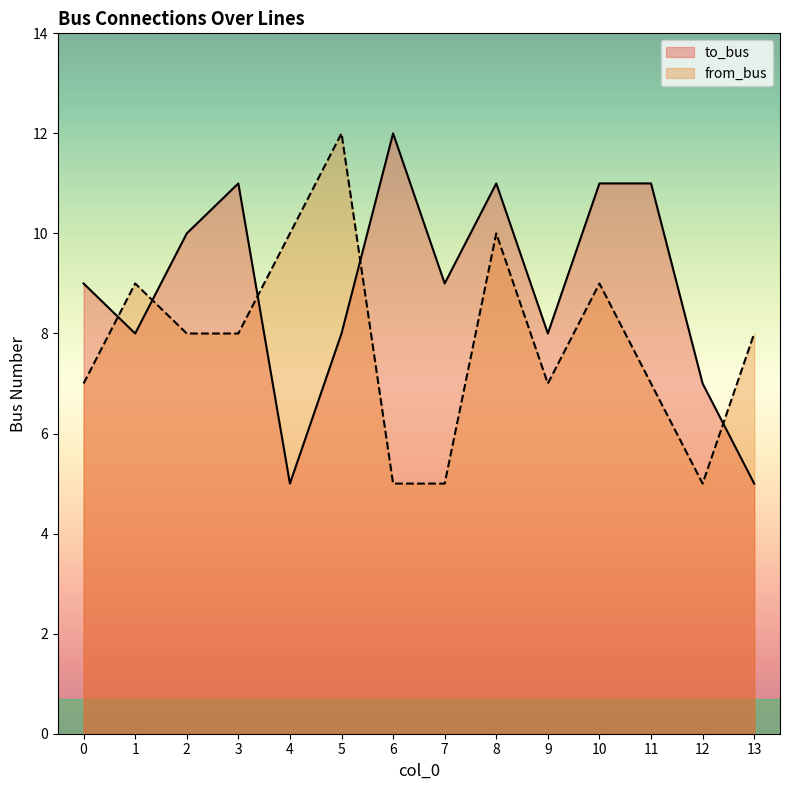

How many interior local peaks does the from_bus series have?

4